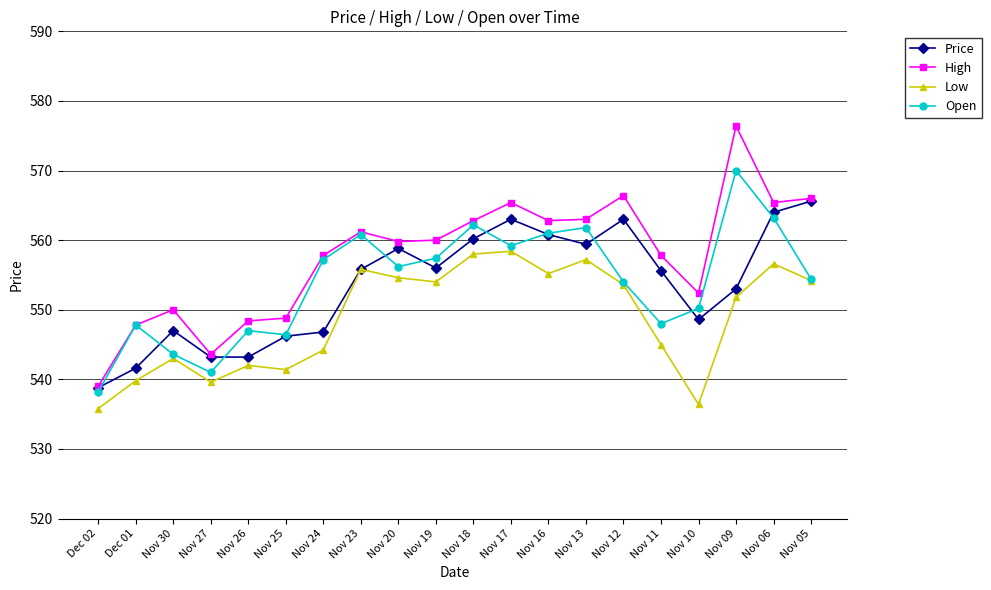

What are all the series names shown in the legend?

Price, High, Low, Open